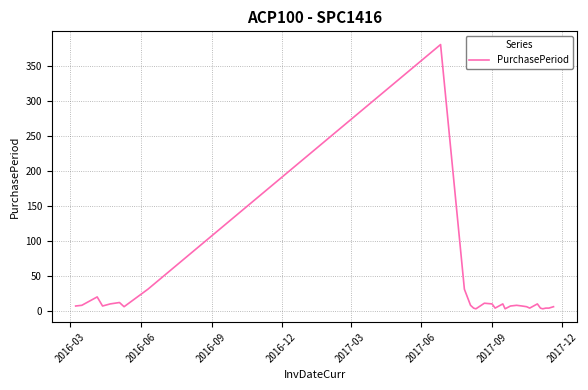

What is the difference between the maximum and minimum values?

378